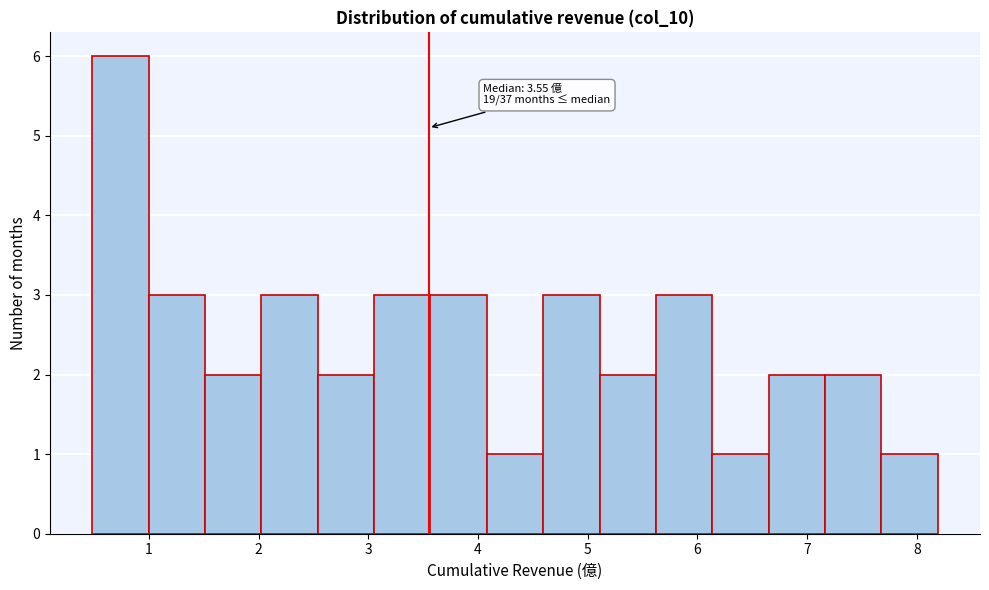

Over which range of the x-axis is the bar tallest?

0.5 to 1.0